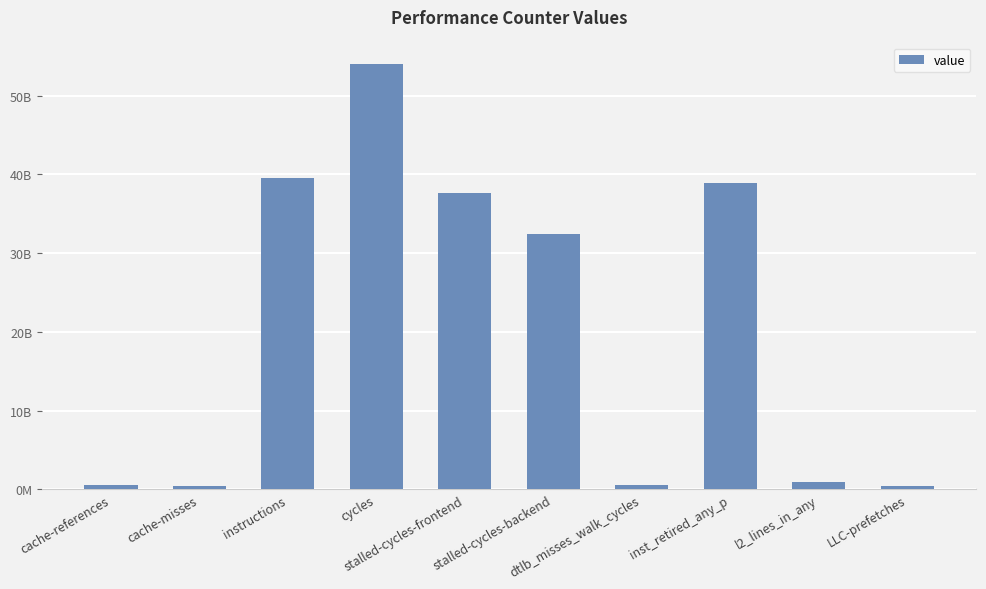

Does the chart contain any negative values?

No